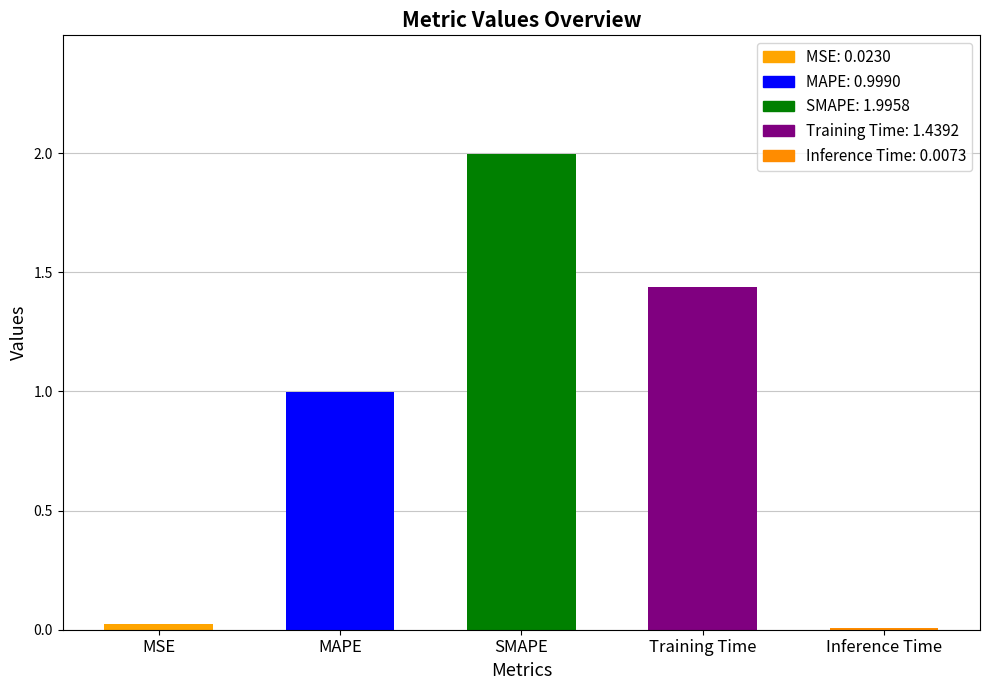

Reading right to left, what are all the values shown in this chart?

Inference Time=0.0	Training Time=1.4	SMAPE=2.0	MAPE=1.0	MSE=0.0